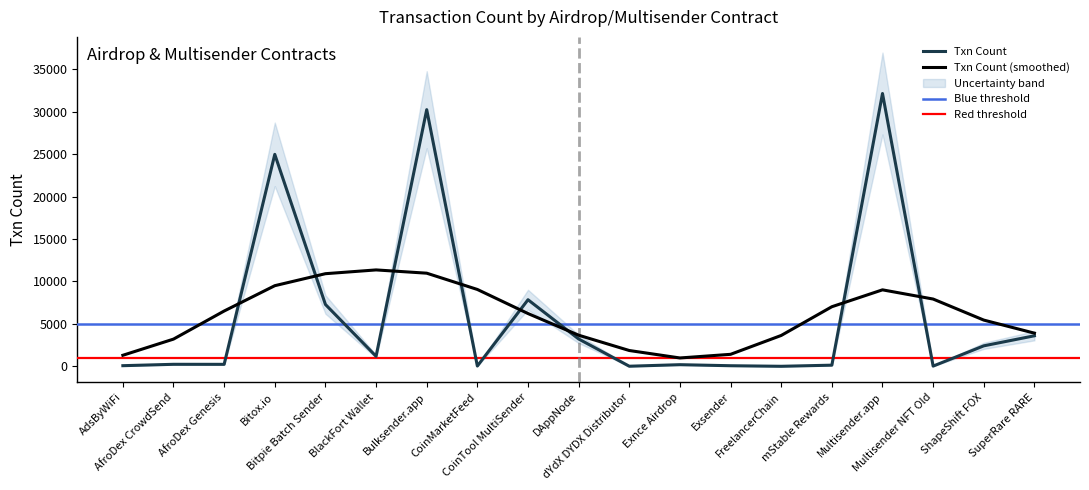

Is it true that the value at ShapeShift FOX is 3886?

False